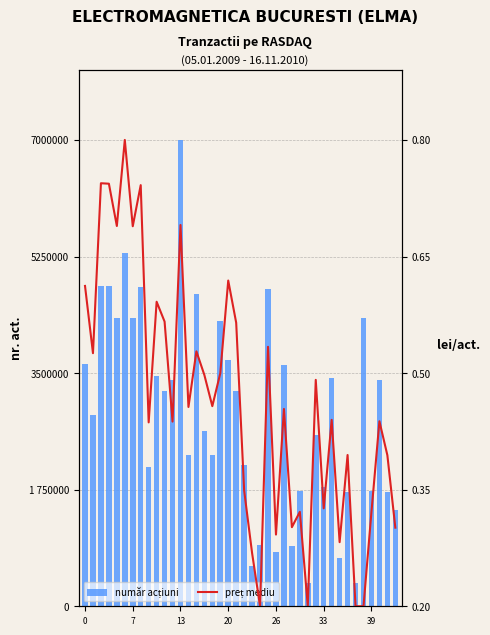

Is the value of preț mediu at 39 greater than the value of număr acțiuni at 8?

No